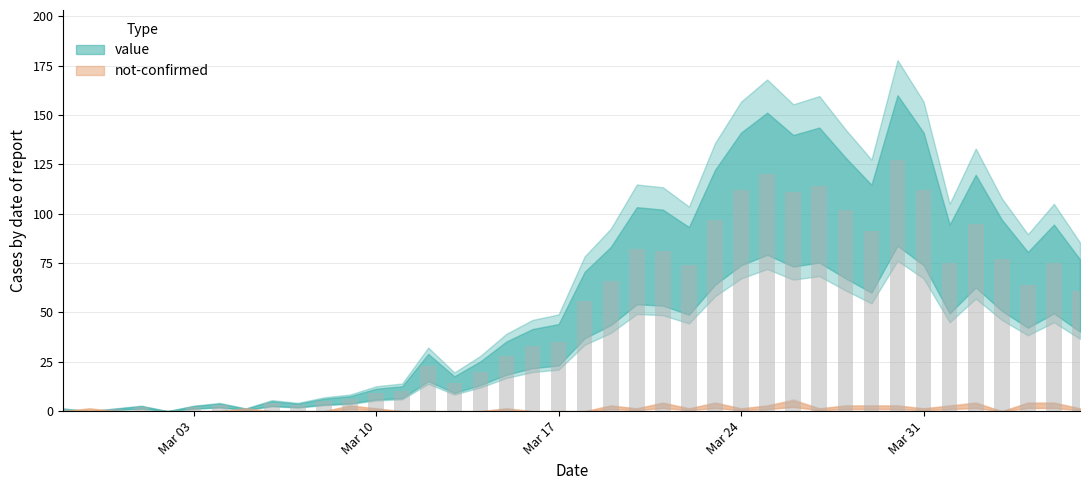

What is the sum of all values?

1992